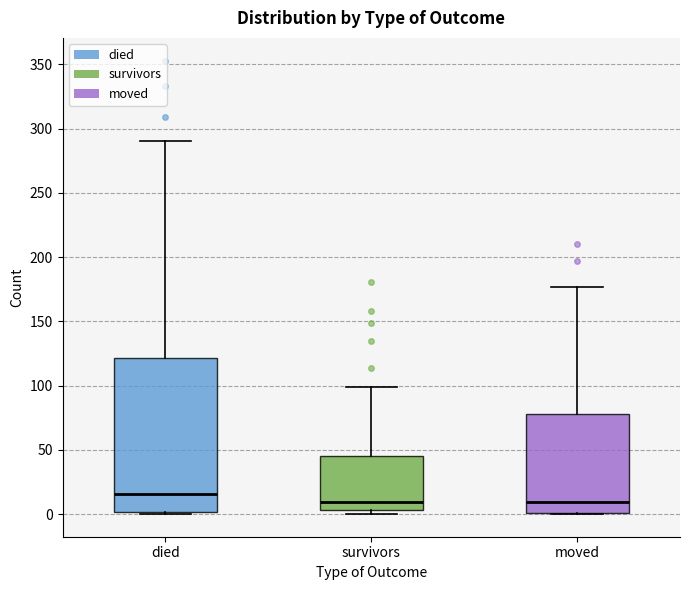

Reading left to right, transcribe this box plot: for each box, give where its median line is, the range the box spans, and where its two whiskers end, as read against the y-axis. The values are not printed on the chart, so give them approximately, as read against the axis.

died: median 15, box 0 to 120, whiskers 0 to 290
survivors: median 10, box 5 to 45, whiskers 0 to 100
moved: median 10, box 0 to 80, whiskers 0 to 175